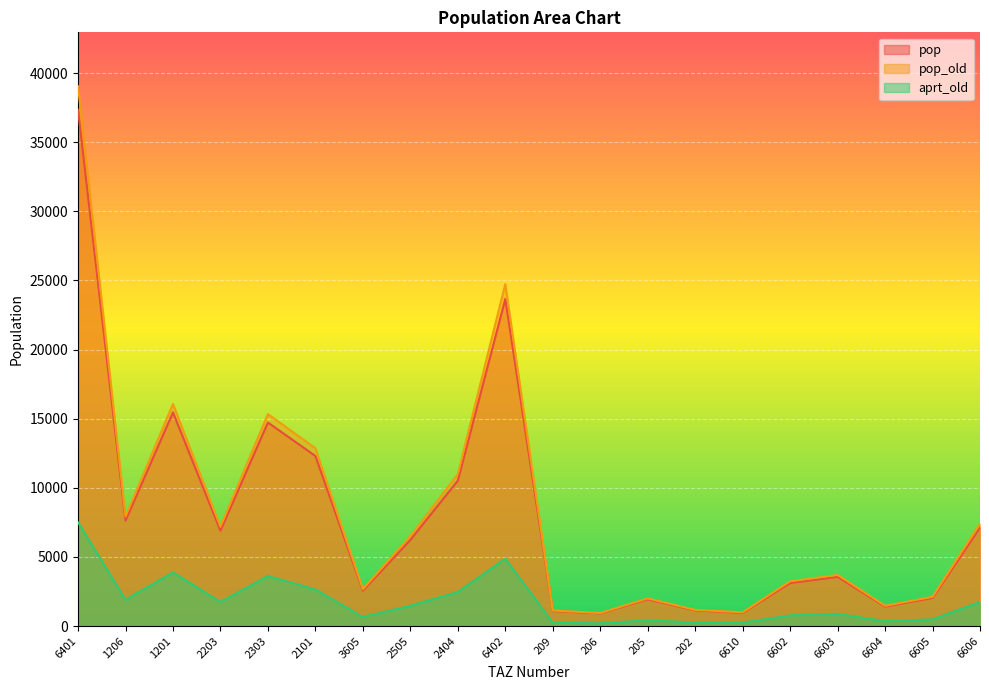

At 6605, list the series in order from smallest to largest.

aprt_old, pop, pop_old